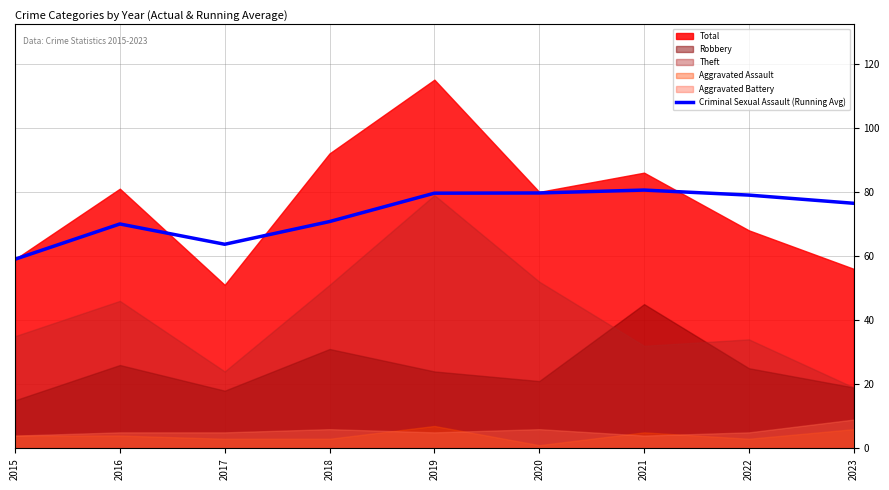

What is the difference between the maximum and second lowest values?

16.9